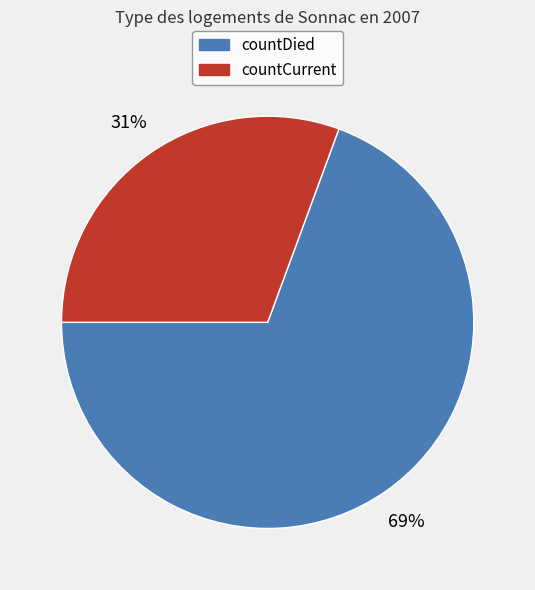

Rank the categories by value from lowest to highest.

countCurrent, countDied